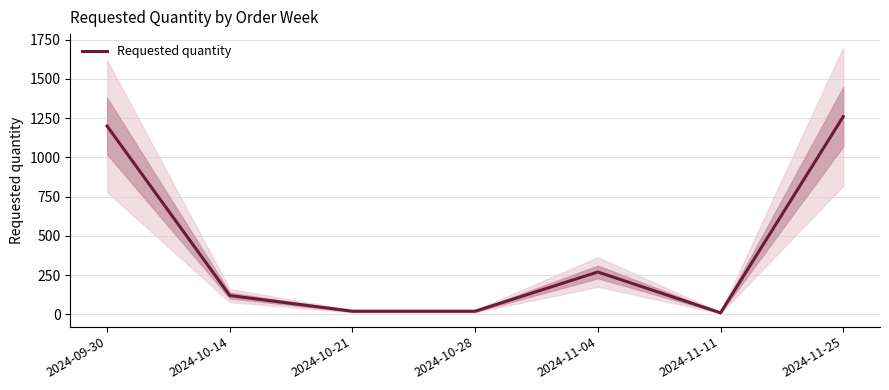

Count the number of data series in this chart.

1